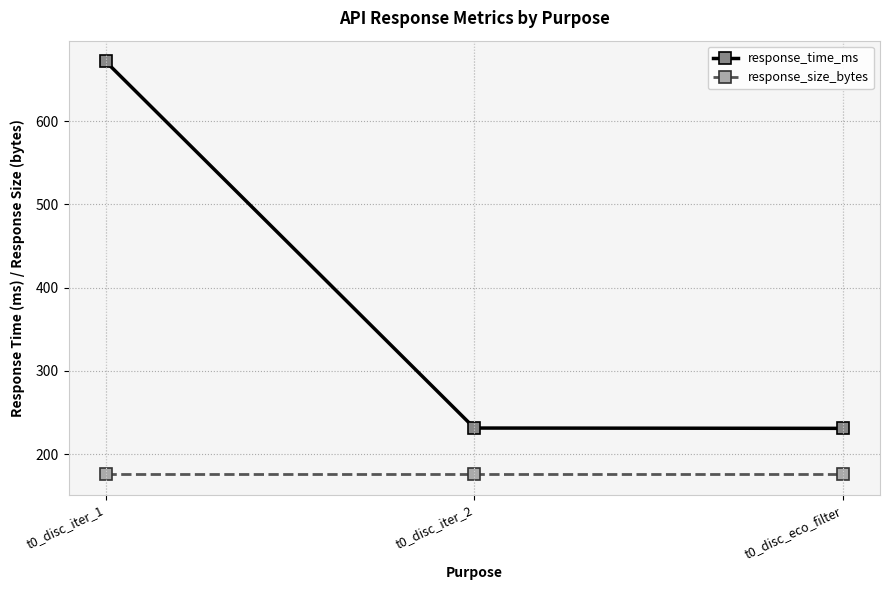

Rank the series by their average value, from highest to lowest.

response_time_ms, response_size_bytes